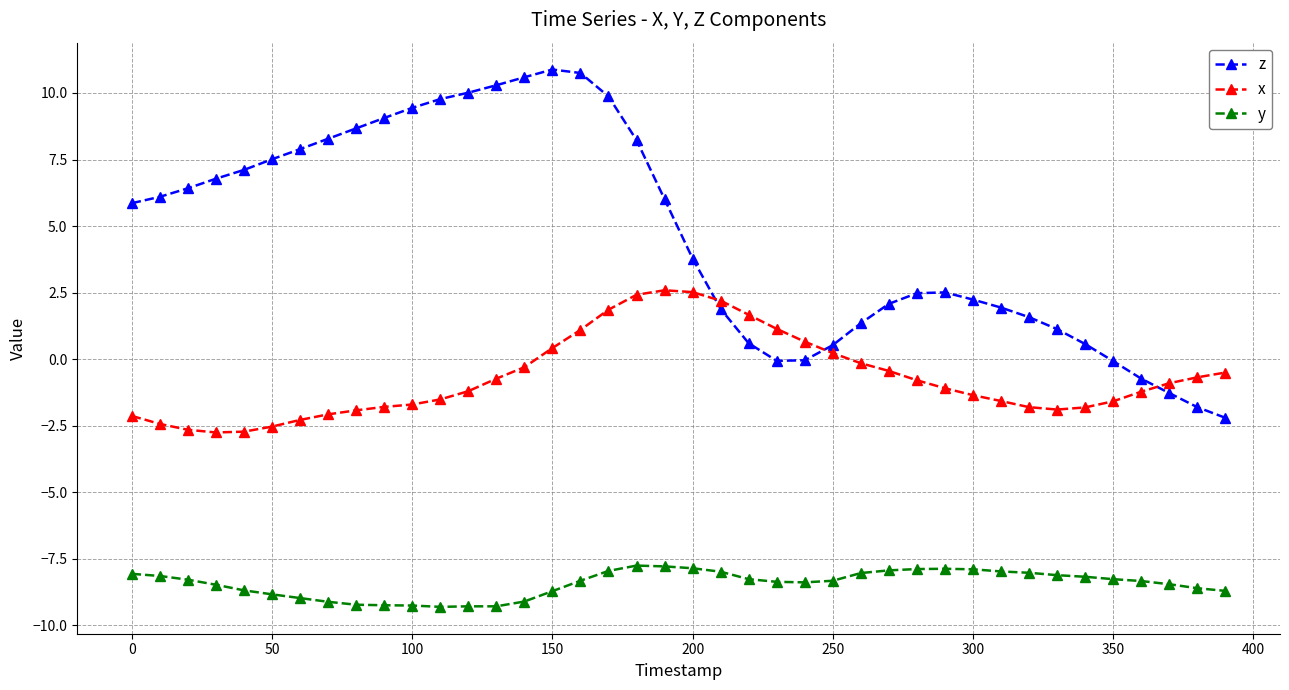

True or false: y and x intersect in this chart.

False